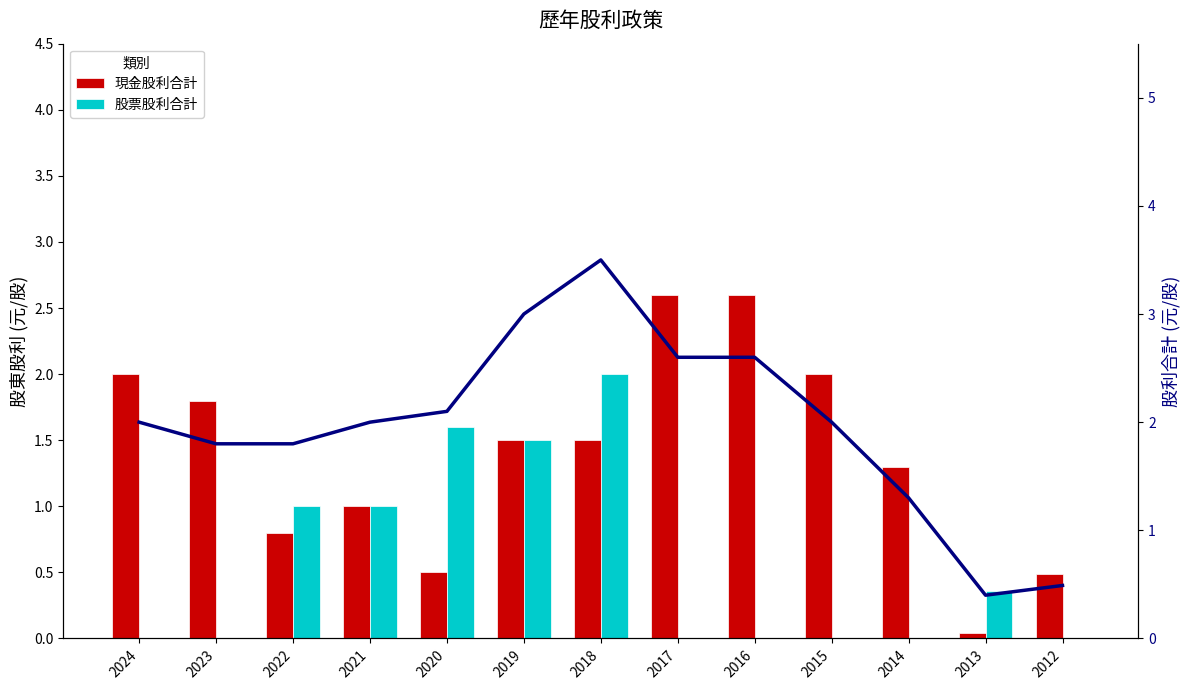

What is the approximate value of 股利合計 at 2022?

1.8